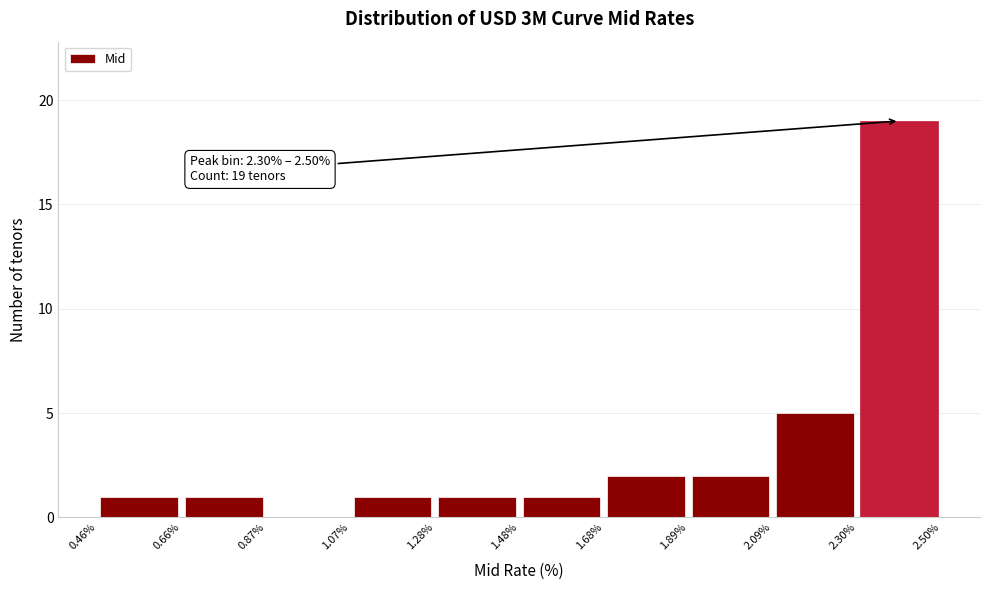

Which range on the x-axis has the tallest bar?

2.30% to 2.50%